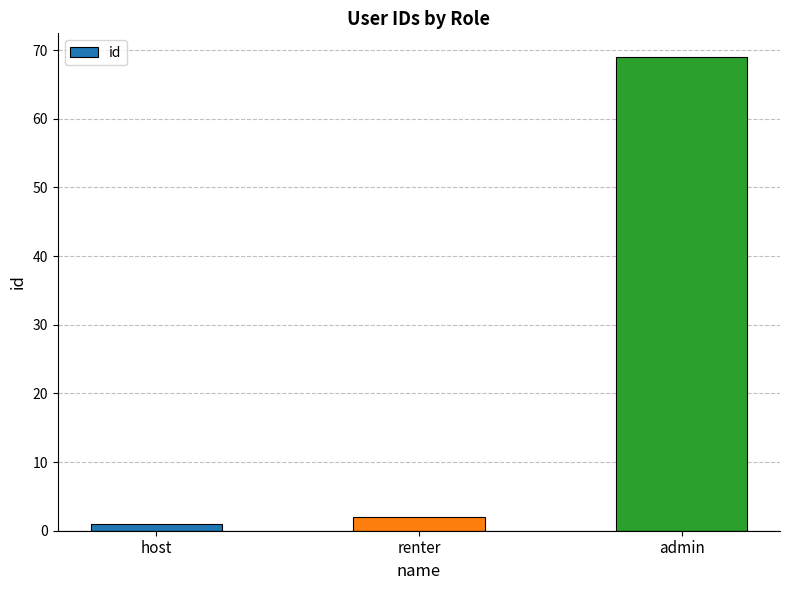

Does the chart contain any negative values?

No